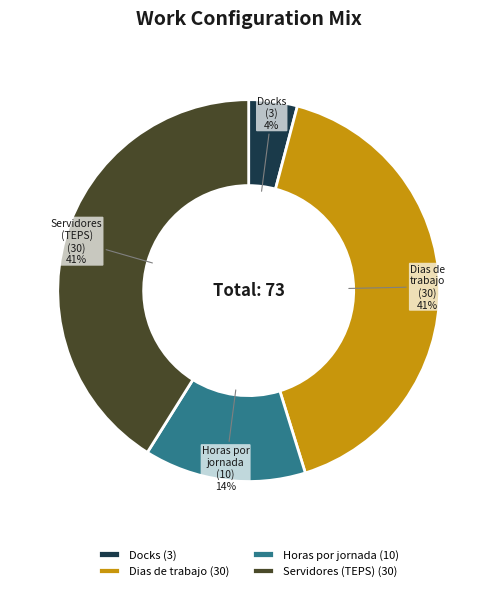

Which category has the smallest portion of the pie?

Docks (3)